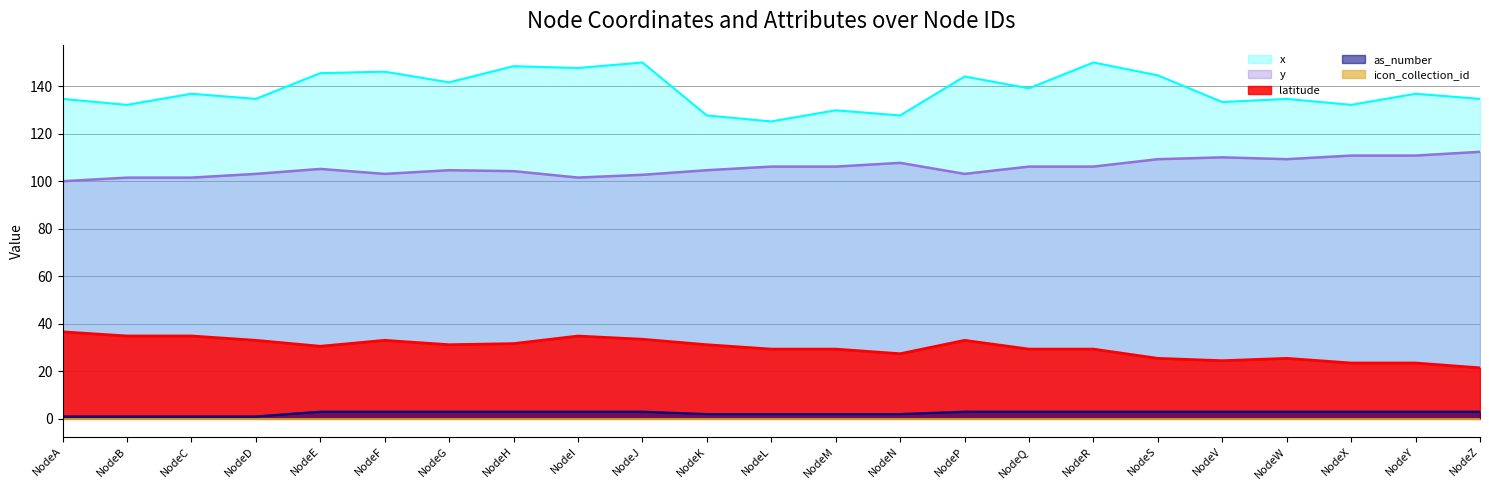

What is the difference between the maximum and minimum values in the latitude series?

15.2